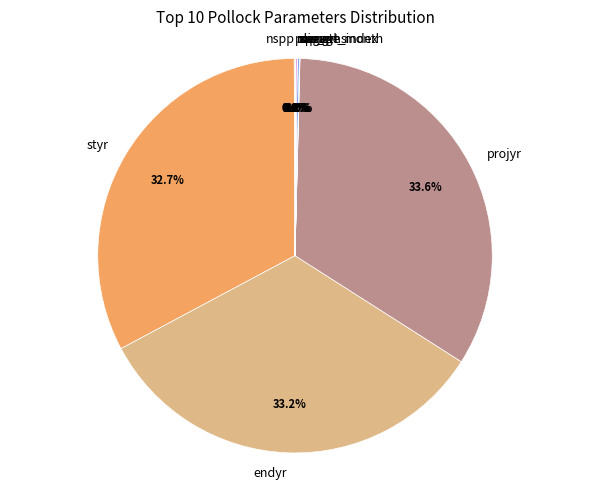

Is there any slice that represents more than half of the pie?

No